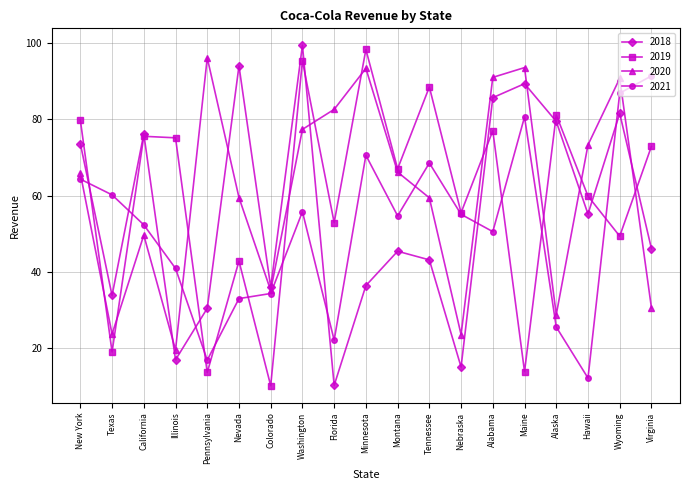

What are all the series names shown in the legend?

2018, 2019, 2020, 2021